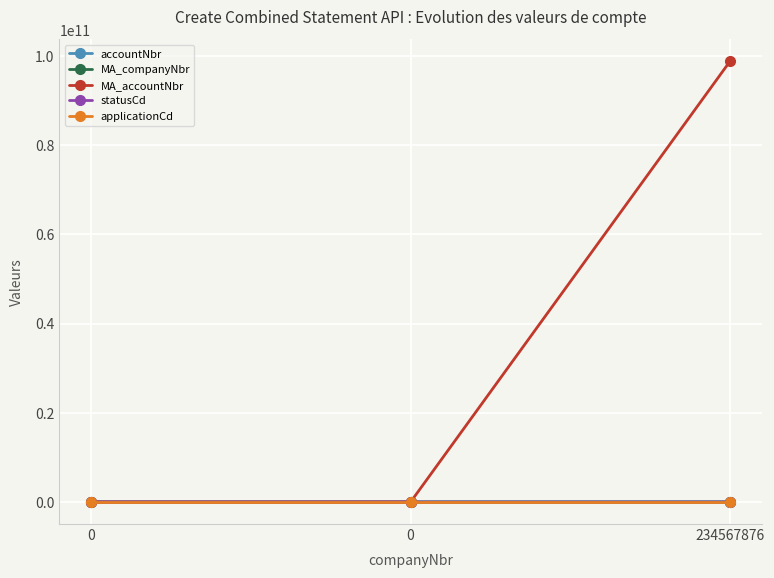

What is the difference between the maximum and minimum values in the accountNbr series?

987634